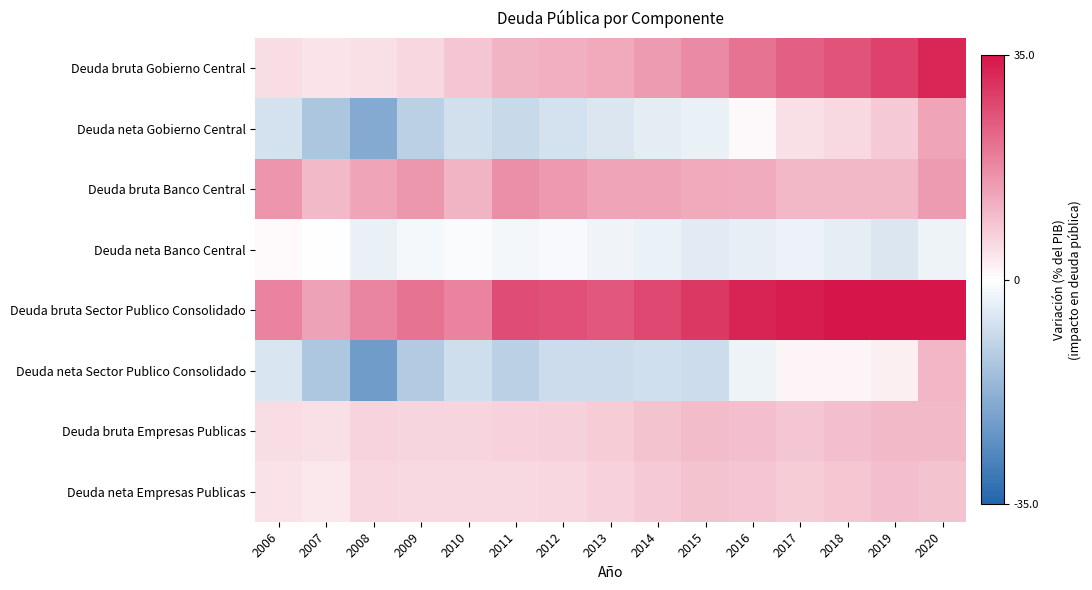

List the series in order of their peak value, highest first.

Deuda bruta Sector Publico Consolidado, Deuda bruta Gobierno Central, Deuda bruta Banco Central, Deuda neta Gobierno Central, Deuda neta Sector Publico Consolidado, Deuda bruta Empresas Publicas, Deuda neta Empresas Publicas, Deuda neta Banco Central